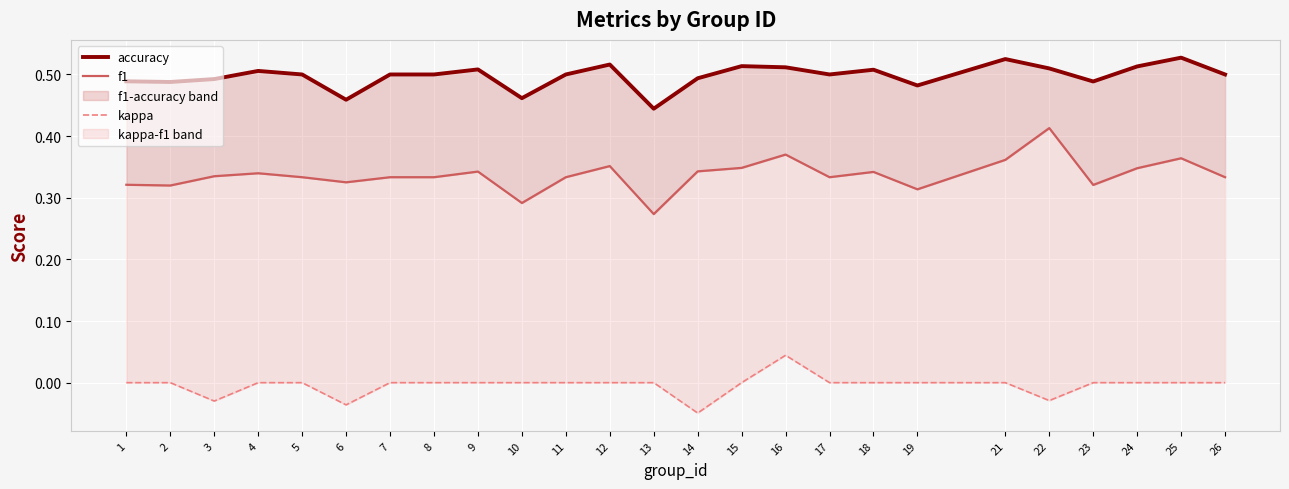

True or false: f1 has a value of 0.3 at 2.

True